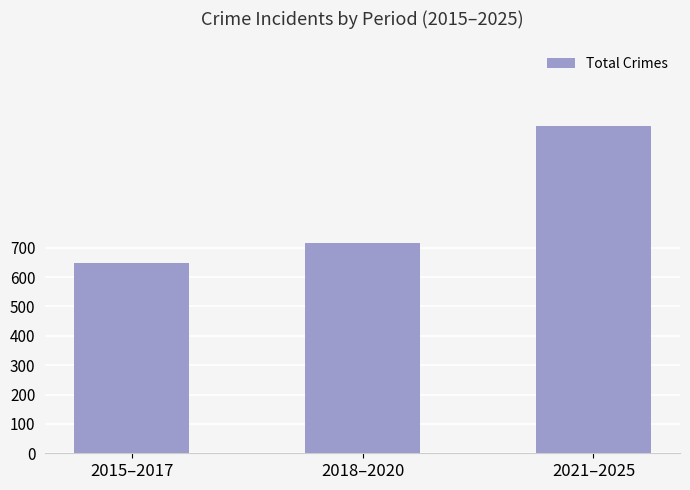

What is the ratio of the value at 2021–2025 to the value at 2018–2020?

1.6